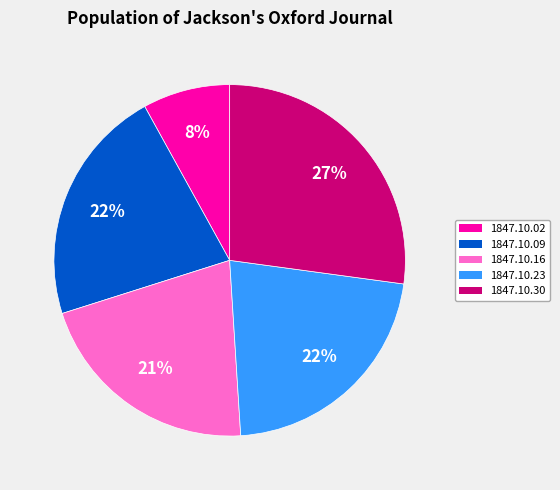

To the nearest percent, what is the combined percentage of 1847.10.02 and 1847.10.16?

29%